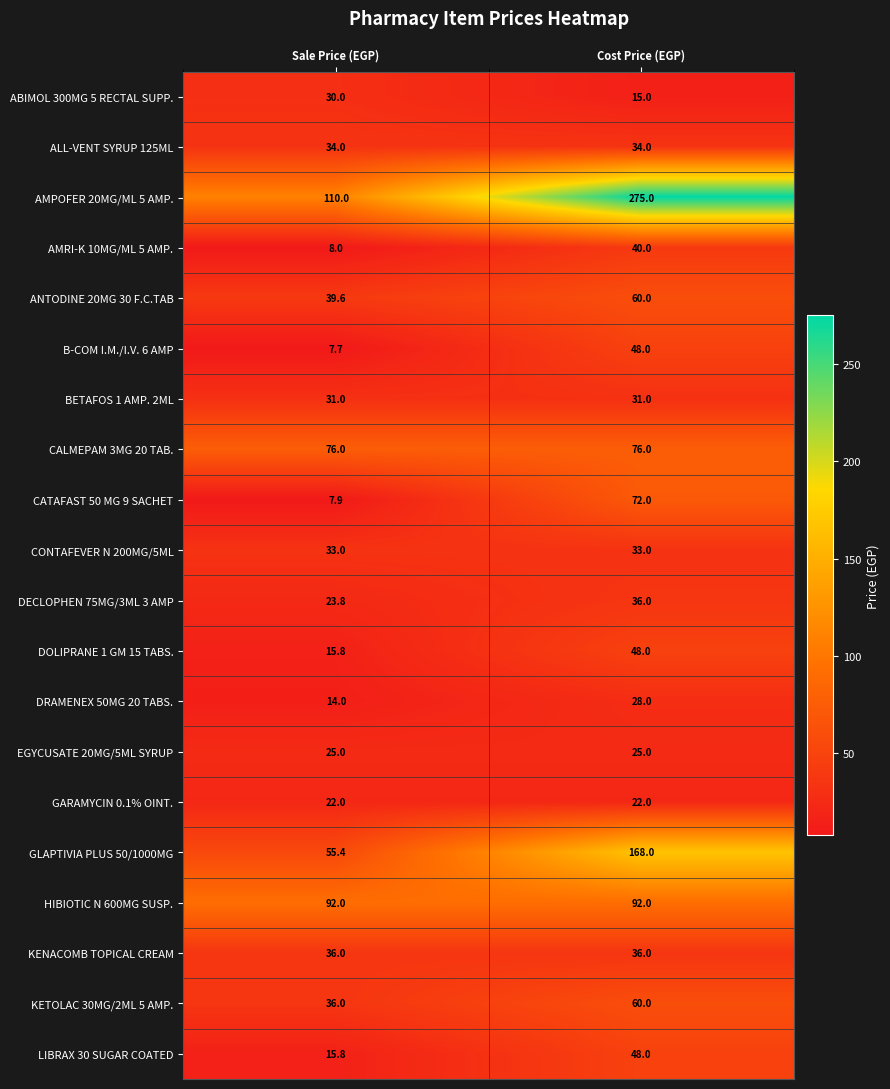

List the labels in order of ANTODINE 20MG 30 F.C.TAB value, largest first.

Cost Price (EGP), Sale Price (EGP)